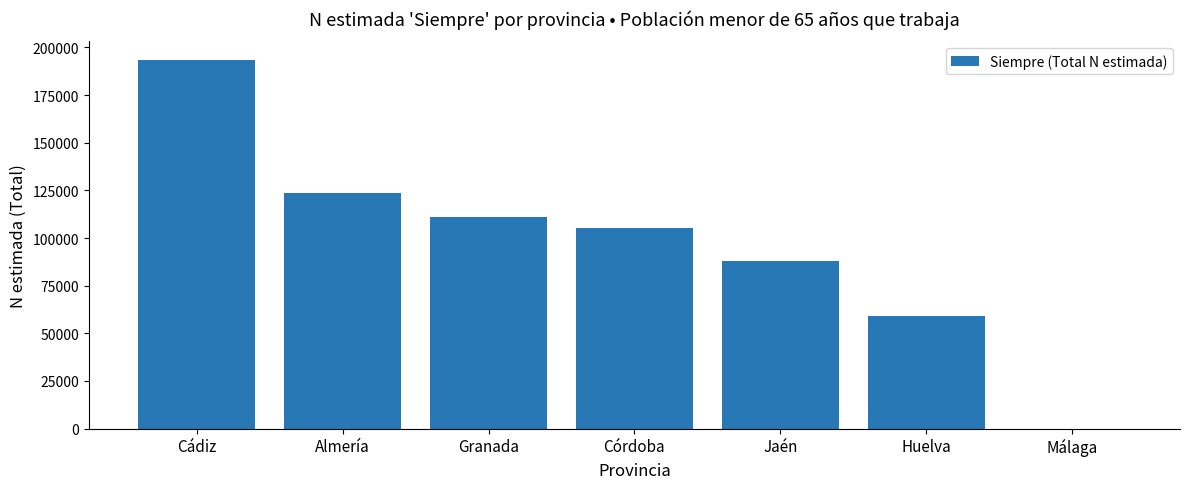

Between Huelva and Córdoba, which is larger?

Córdoba